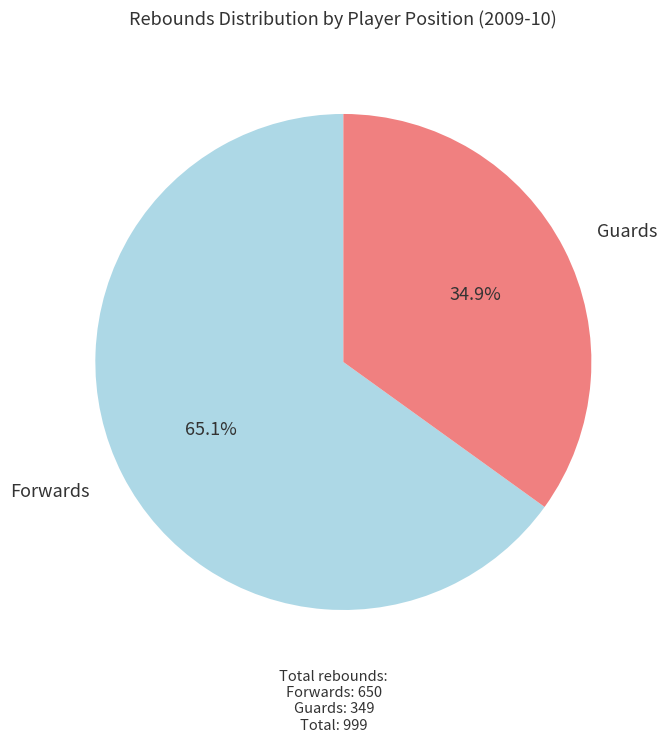

Is there a majority slice in this chart?

Yes